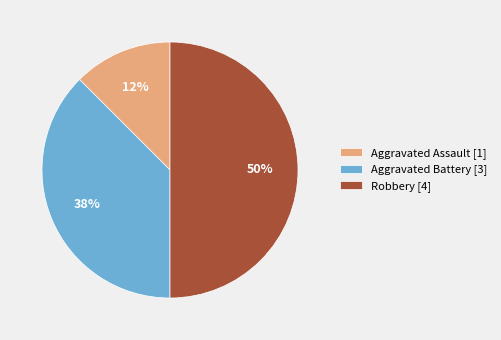

True or false: Aggravated Battery [3] accounts for 25% of the total.

False